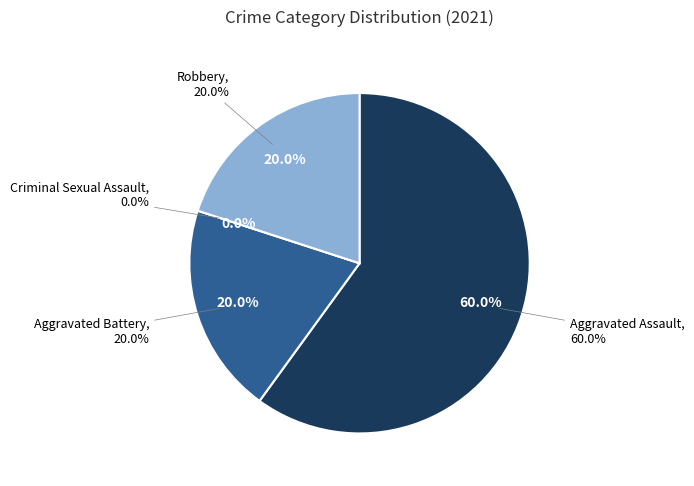

Approximately how many times larger is the value at Robbery compared to Aggravated Battery?

1.0